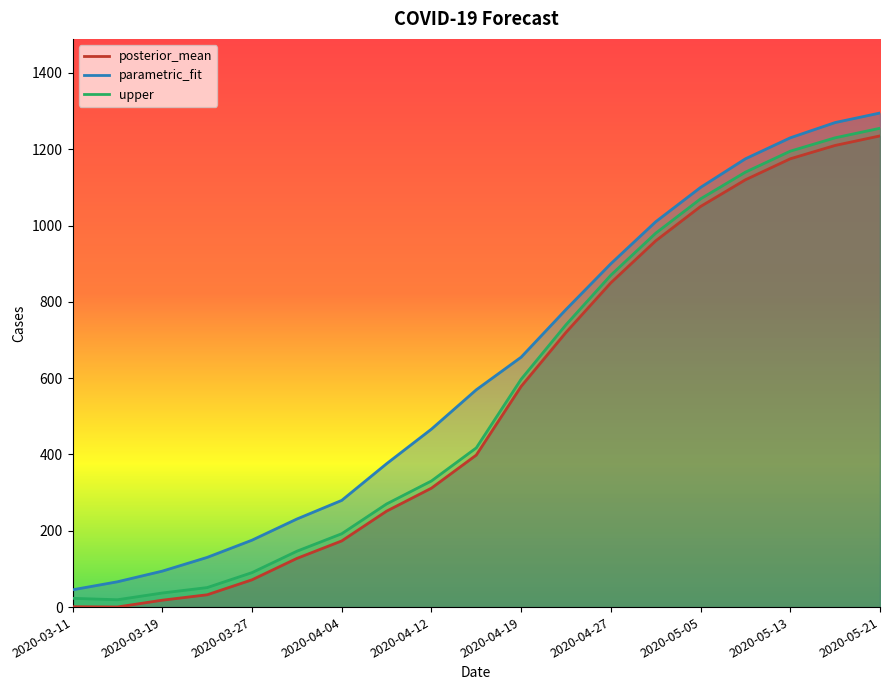

True or false: upper has more than 2 interior local peaks.

False